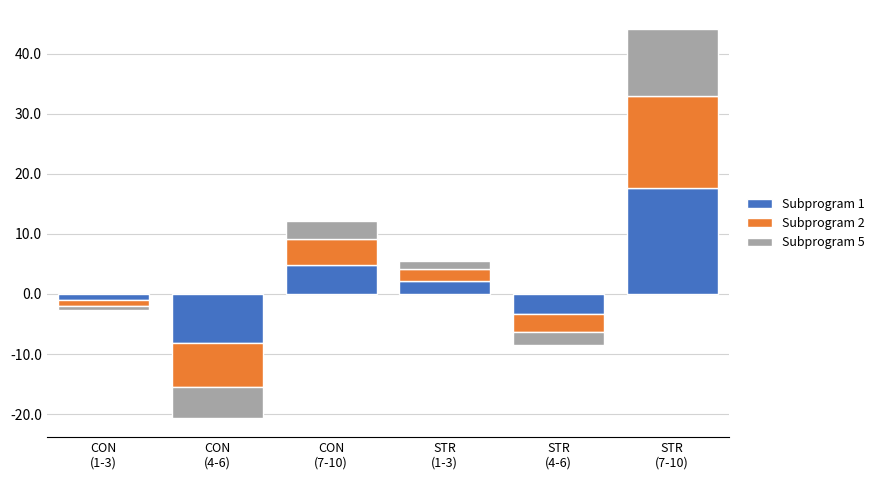

What is the value of the Subprogram 1 bar at the 5th from the left?

-3.4